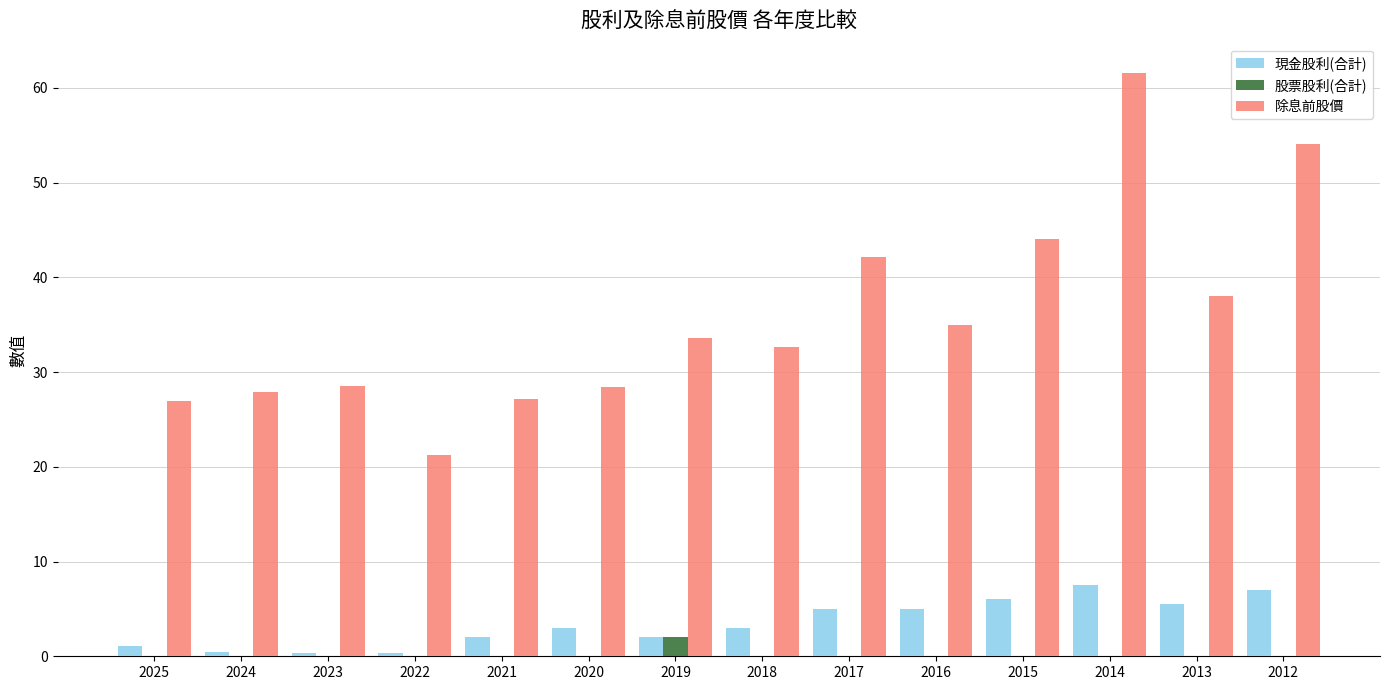

How many categories are shown in the chart?

14